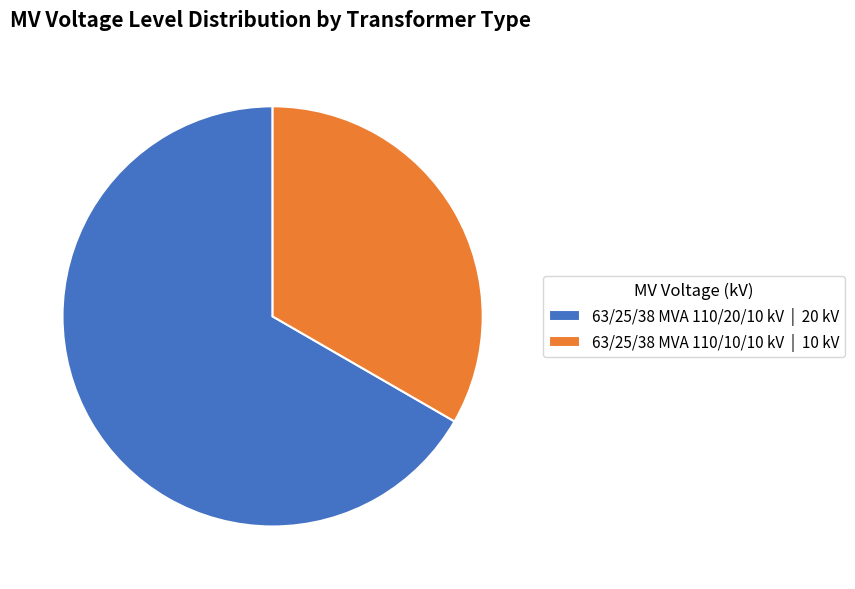

True or false: 63/25/38 MVA 110/10/10 kV accounts for 40% of the total.

False